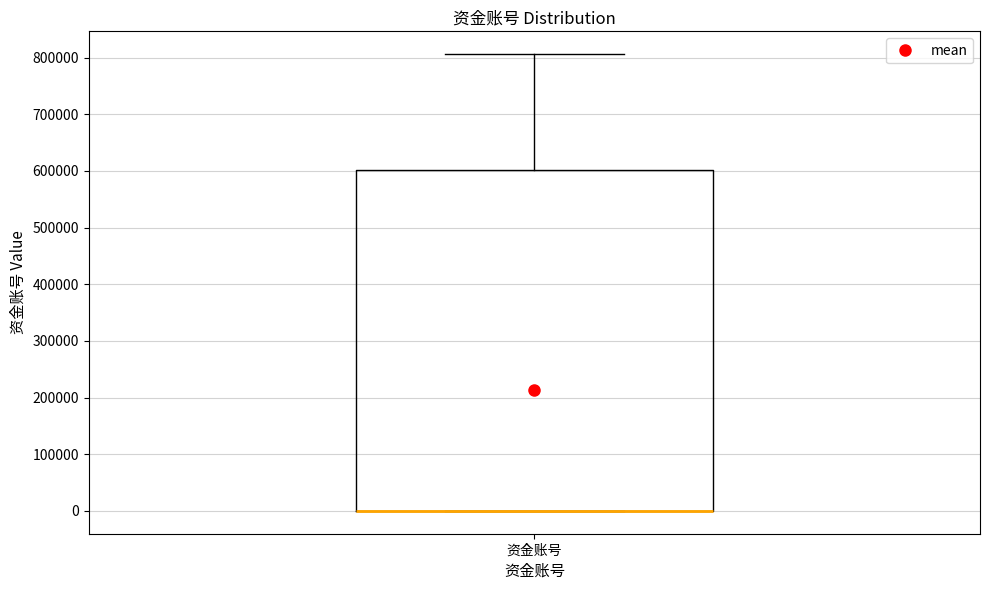

Where does the upper whisker of the box for 资金账号 end on the y-axis? The values are not printed on the chart, so give them approximately, as read against the axis.

810000